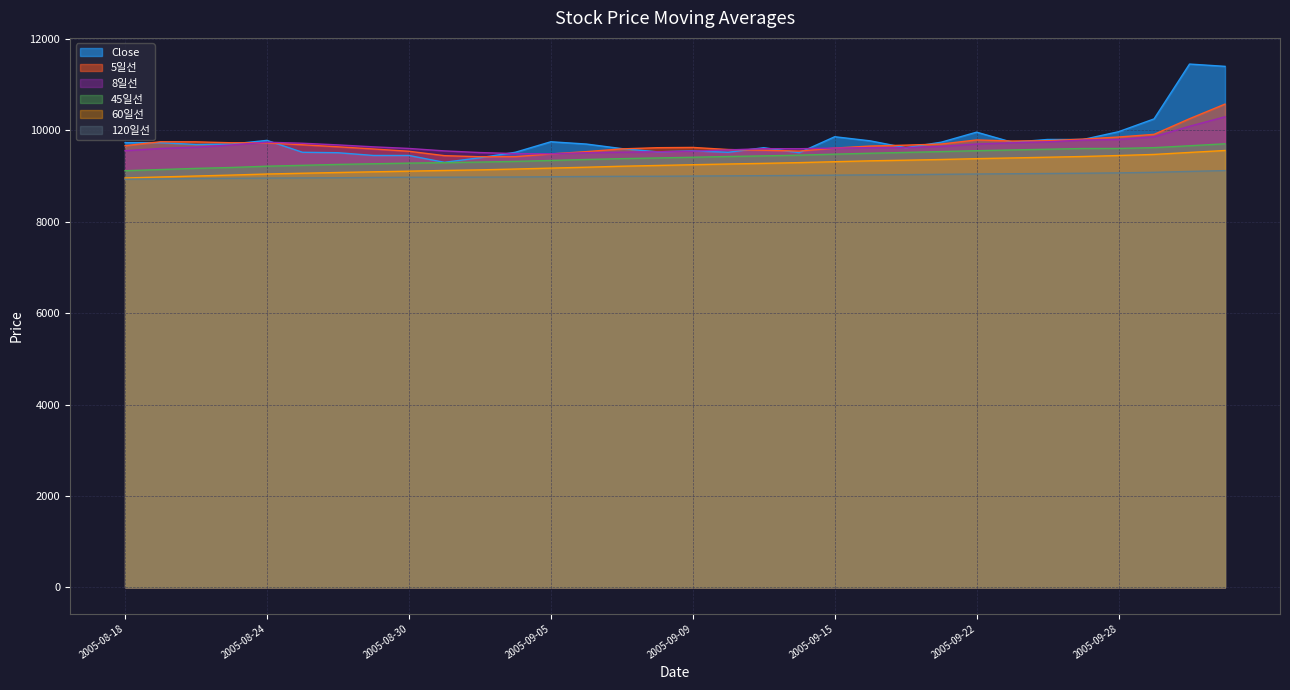

Reading right to left, what are all the values shown in this chart?

Close: 2005-10-04=11400.0	2005-09-30=11450.0	2005-09-29=10250.0	2005-09-28=9970.0	2005-09-27=9800.0	2005-09-26=9800.0	2005-09-23=9740.0	2005-09-22=9960.0	2005-09-21=9740.0	2005-09-20=9620.0	2005-09-16=9770.0	2005-09-15=9860.0	2005-09-14=9510.0	2005-09-13=9620.0	2005-09-12=9520.0	2005-09-09=9550.0	2005-09-08=9530.0	2005-09-07=9600.0	2005-09-06=9700.0	2005-09-05=9750.0	2005-09-02=9520.0	2005-09-01=9400.0	2005-08-31=9300.0	2005-08-30=9450.0	2005-08-29=9450.0	2005-08-26=9510.0	2005-08-25=9520.0	2005-08-24=9780.0	2005-08-23=9700.0	2005-08-22=9690.0	2005-08-19=9730.0	2005-08-18=9730.0
5일선: 2005-10-04=10574.0	2005-09-30=10254.0	2005-09-29=9912.0	2005-09-28=9854.0	2005-09-27=9808.0	2005-09-26=9772.0	2005-09-23=9766.0	2005-09-22=9790.0	2005-09-21=9700.0	2005-09-20=9676.0	2005-09-16=9656.0	2005-09-15=9612.0	2005-09-14=9546.0	2005-09-13=9564.0	2005-09-12=9580.0	2005-09-09=9626.0	2005-09-08=9620.0	2005-09-07=9594.0	2005-09-06=9534.0	2005-09-05=9484.0	2005-09-02=9424.0	2005-09-01=9422.0	2005-08-31=9446.0	2005-08-30=9542.0	2005-08-29=9592.0	2005-08-26=9640.0	2005-08-25=9684.0	2005-08-24=9726.0	2005-08-23=9728.0	2005-08-22=9748.0	2005-08-19=9750.0	2005-08-18=9664.0
8일선: 2005-10-04=10296.2	2005-09-30=10088.8	2005-09-29=9860.0	2005-09-28=9800.0	2005-09-27=9786.2	2005-09-26=9750.0	2005-09-23=9727.5	2005-09-22=9700.0	2005-09-21=9648.8	2005-09-20=9622.5	2005-09-16=9620.0	2005-09-15=9611.2	2005-09-14=9597.5	2005-09-13=9598.8	2005-09-12=9571.2	2005-09-09=9543.8	2005-09-08=9531.2	2005-09-07=9521.2	2005-09-06=9510.0	2005-09-05=9487.5	2005-09-02=9491.2	2005-09-01=9513.8	2005-08-31=9550.0	2005-08-30=9603.8	2005-08-29=9638.8	2005-08-26=9681.2	2005-08-25=9717.5	2005-08-24=9740.0	2005-08-23=9680.0	2005-08-22=9631.2	2005-08-19=9603.8	2005-08-18=9553.8
45일선: 2005-10-04=9705.3	2005-09-30=9662.7	2005-09-29=9621.3	2005-09-28=9603.3	2005-09-27=9602.4	2005-09-26=9586.9	2005-09-23=9570.9	2005-09-22=9554.4	2005-09-21=9535.3	2005-09-20=9516.7	2005-09-16=9498.7	2005-09-15=9478.9	2005-09-14=9456.9	2005-09-13=9441.1	2005-09-12=9427.3	2005-09-09=9411.3	2005-09-08=9395.8	2005-09-07=9380.7	2005-09-06=9362.9	2005-09-05=9340.7	2005-09-02=9320.7	2005-09-01=9305.8	2005-08-31=9292.7	2005-08-30=9282.7	2005-08-29=9268.4	2005-08-26=9254.2	2005-08-25=9234.2	2005-08-24=9215.3	2005-08-23=9187.3	2005-08-22=9167.3	2005-08-19=9142.2	2005-08-18=9116.2
60일선: 2005-10-04=9558.7	2005-09-30=9516.2	2005-09-29=9472.8	2005-09-28=9448.7	2005-09-27=9427.5	2005-09-26=9411.7	2005-09-23=9395.8	2005-09-22=9380.3	2005-09-21=9361.8	2005-09-20=9346.3	2005-09-16=9332.8	2005-09-15=9313.5	2005-09-14=9293.7	2005-09-13=9277.2	2005-09-12=9263.5	2005-09-09=9247.5	2005-09-08=9231.0	2005-09-07=9214.7	2005-09-06=9193.2	2005-09-05=9173.5	2005-09-02=9153.2	2005-09-01=9134.8	2005-08-31=9121.8	2005-08-30=9106.8	2005-08-29=9092.2	2005-08-26=9077.3	2005-08-25=9061.2	2005-08-24=9044.2	2005-08-23=9021.2	2005-08-22=9000.3	2005-08-19=8979.7	2005-08-18=8957.2
120일선: 2005-10-04=9119.8	2005-09-30=9101.2	2005-09-29=9081.6	2005-09-28=9069.5	2005-09-27=9061.4	2005-09-26=9055.6	2005-09-23=9050.5	2005-09-22=9044.8	2005-09-21=9037.6	2005-09-20=9030.6	2005-09-16=9025.4	2005-09-15=9019.8	2005-09-14=9012.7	2005-09-13=9008.4	2005-09-12=9004.1	2005-09-09=8999.8	2005-09-08=8995.2	2005-09-07=8994.1	2005-09-06=8990.1	2005-09-05=8984.7	2005-09-02=8979.3	2005-09-01=8976.7	2005-08-31=8975.0	2005-08-30=8973.3	2005-08-29=8969.8	2005-08-26=8962.2	2005-08-25=8958.8	2005-08-24=8955.3	2005-08-23=8949.7	2005-08-22=8945.9	2005-08-19=8938.2	2005-08-18=8930.0